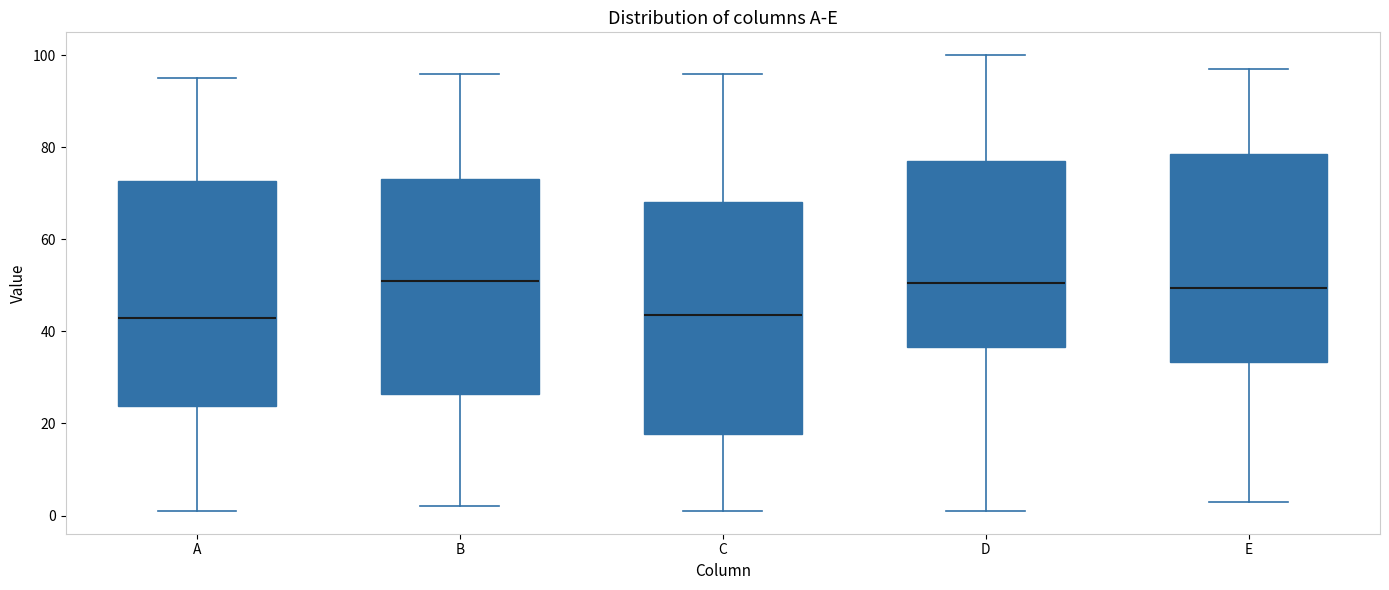

Where does the lower whisker of the box for A end on the y-axis? The values are not printed on the chart, so give them approximately, as read against the axis.

2